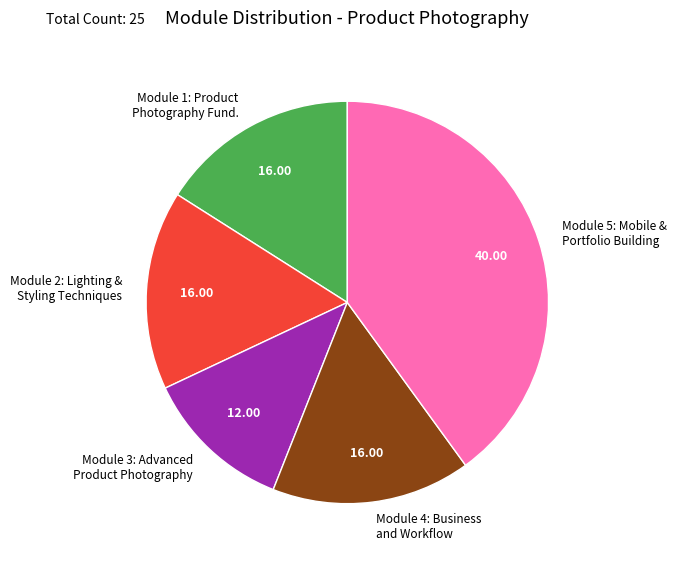

Is there any slice that represents more than half of the pie?

No